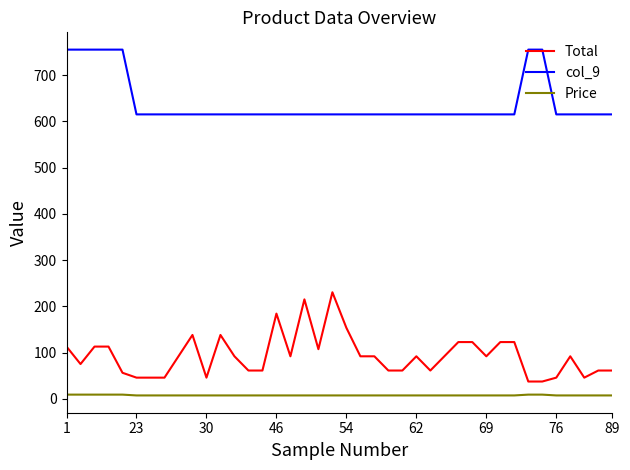

True or false: col_9 and Price cross at least once.

False